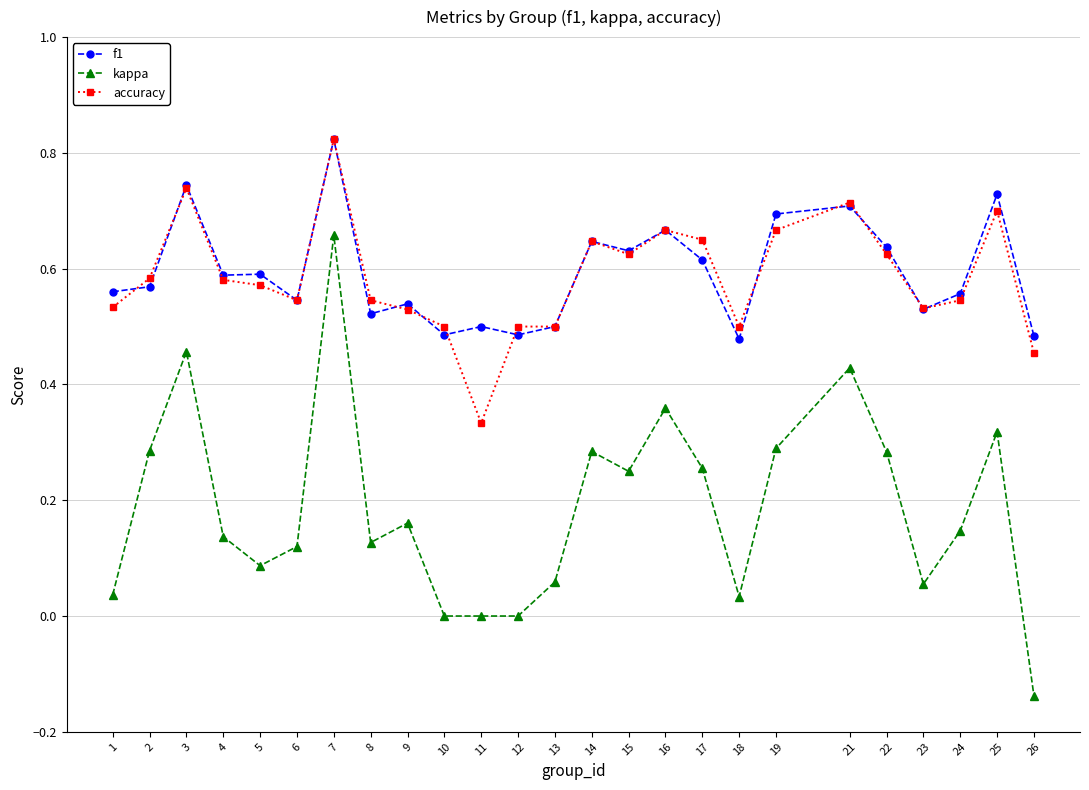

The kappa series shows 0.1 at 19. True or false?

False